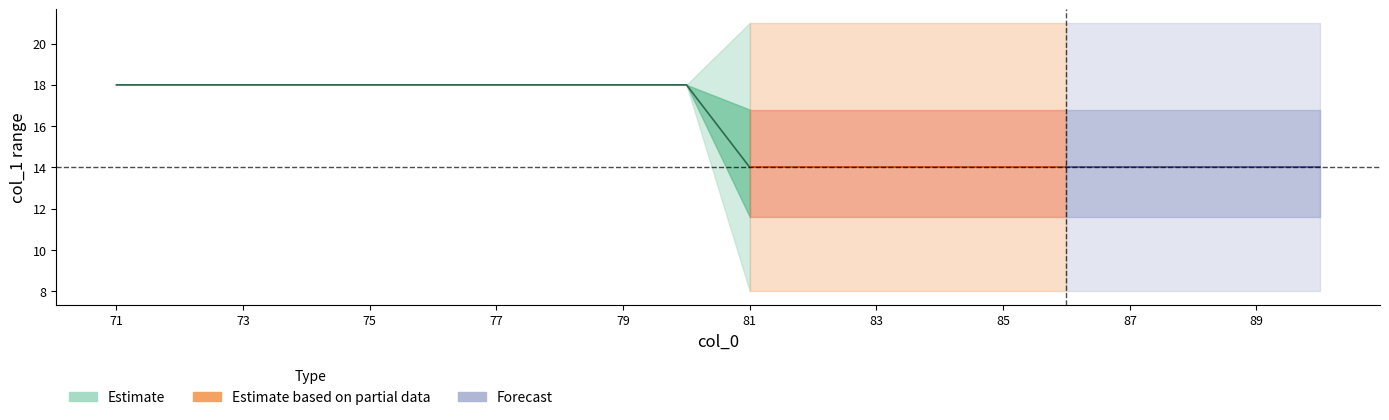

What is the difference between the highest and lowest values at 86?

13